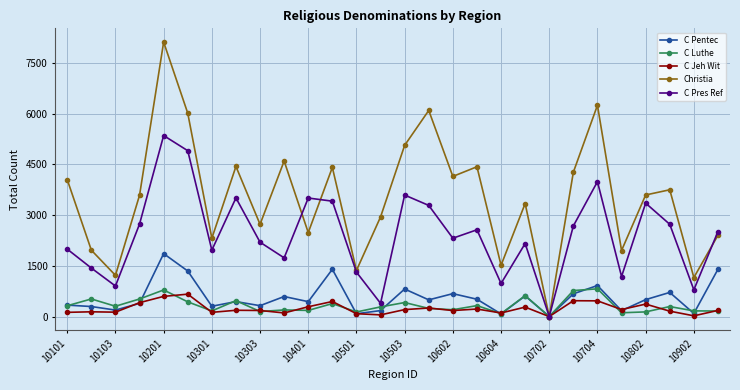

How many values in the Christia series are below 3597?

14